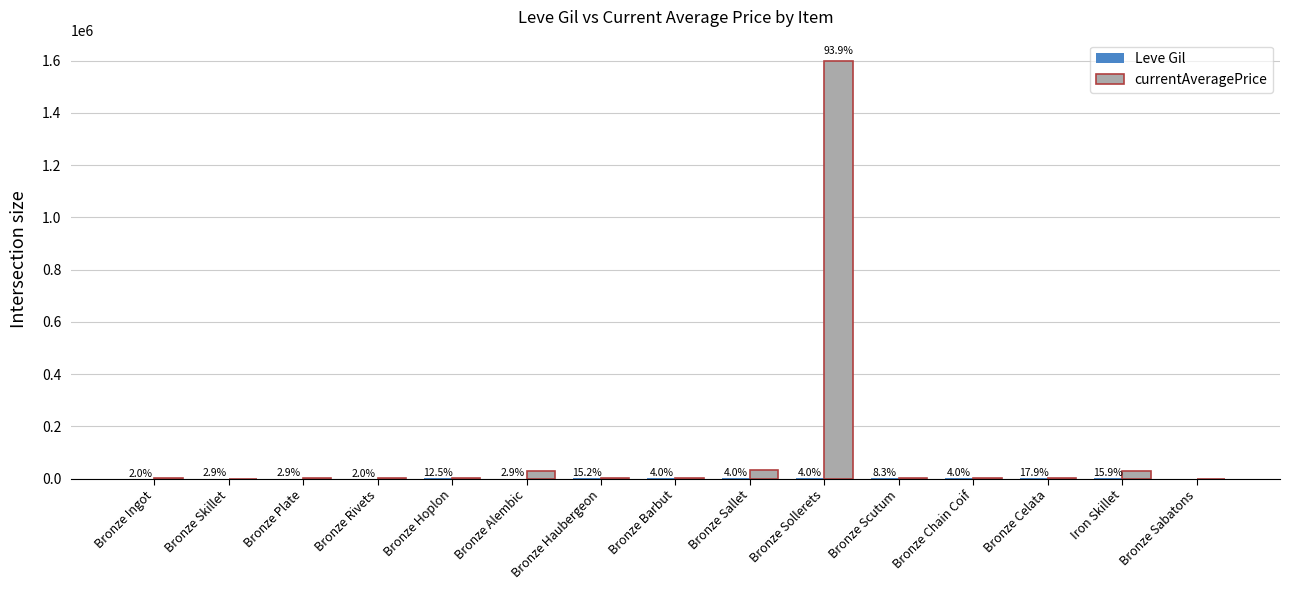

What is the label of the 14th bar from the left?

Iron Skillet